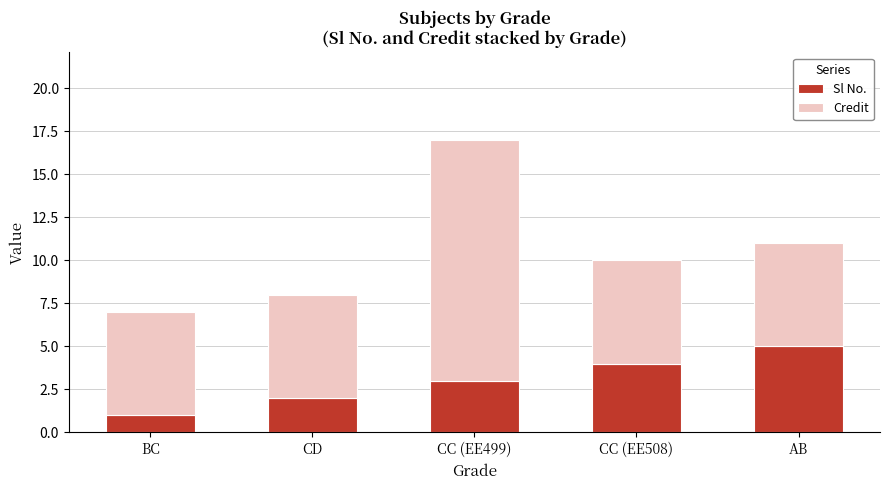

At which label does Sl No. reach its peak?

AB